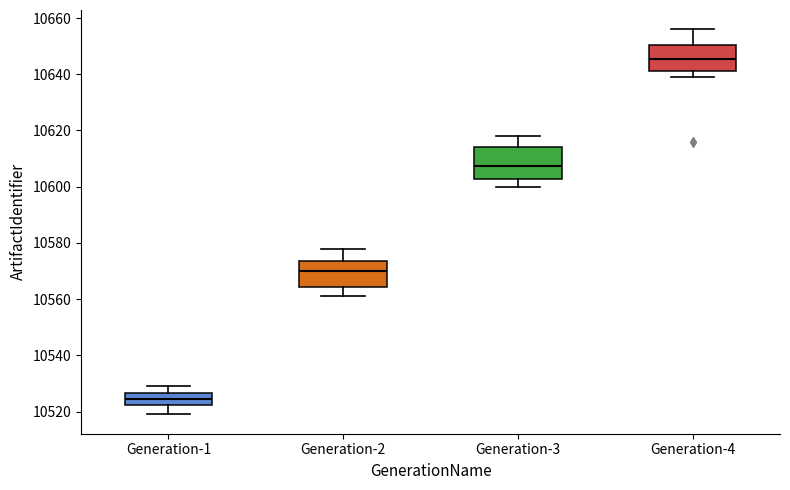

Reading left to right, read every box against the y-axis: the position of its median line, the range the box covers, and the ends of its whiskers. The values are not printed on the chart, so give them approximately, as read against the axis.

Generation-1: median 10524, box 10522 to 10526, whiskers 10520 to 10530
Generation-2: median 10570, box 10564 to 10574, whiskers 10562 to 10578
Generation-3: median 10608, box 10602 to 10614, whiskers 10600 to 10618
Generation-4: median 10646, box 10642 to 10650, whiskers 10640 to 10656